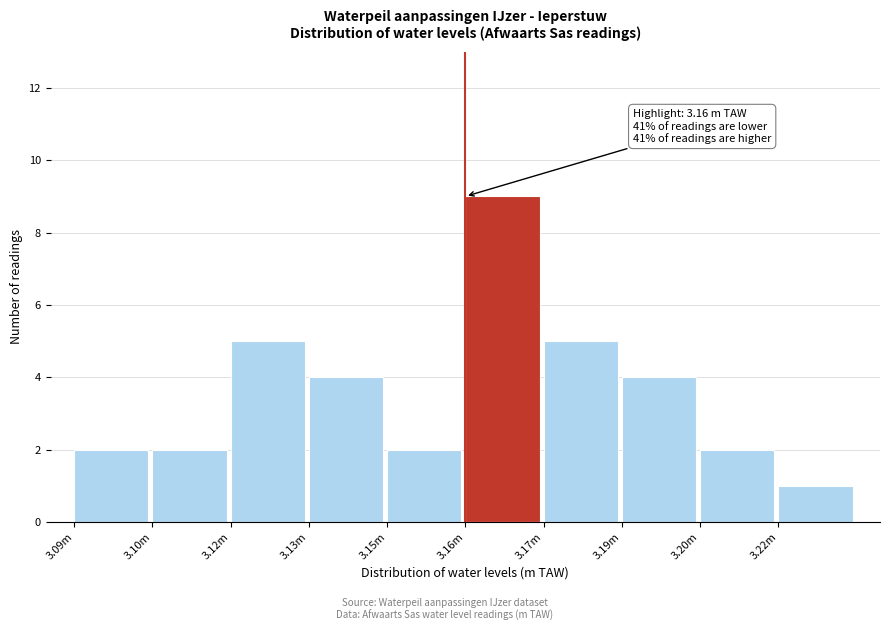

Reading left to right, what are all the values shown in this chart?

2	2	5	4	2	9	5	4	2	1